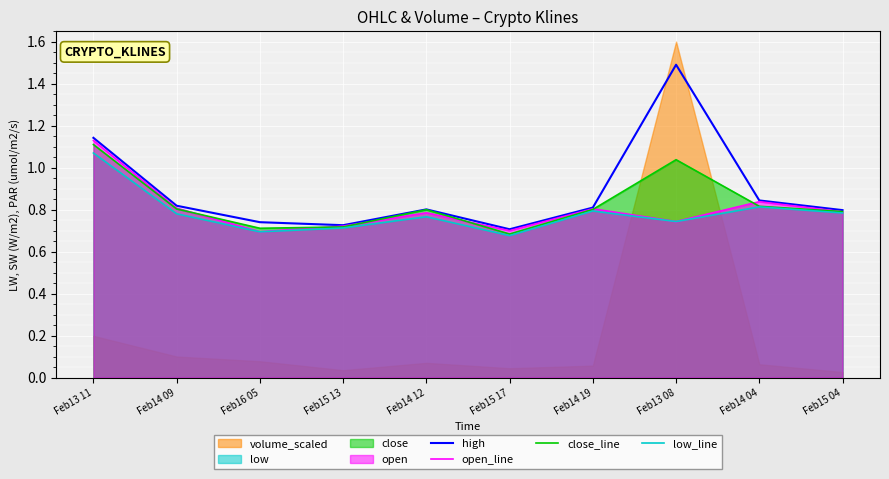

Between Feb16 05 and Feb14 19, which is larger?

Feb14 19